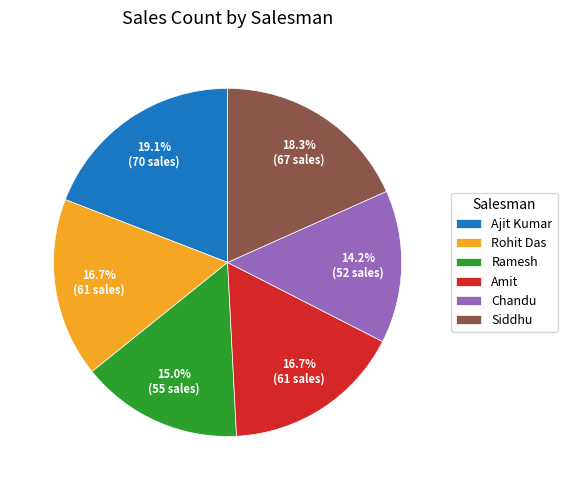

Which slice is the smallest?

Chandu